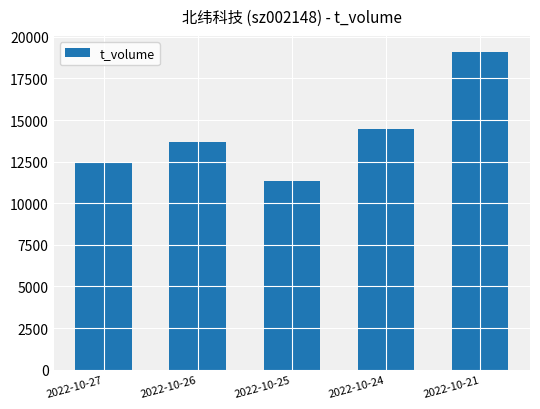

How many bars are there in total?

5